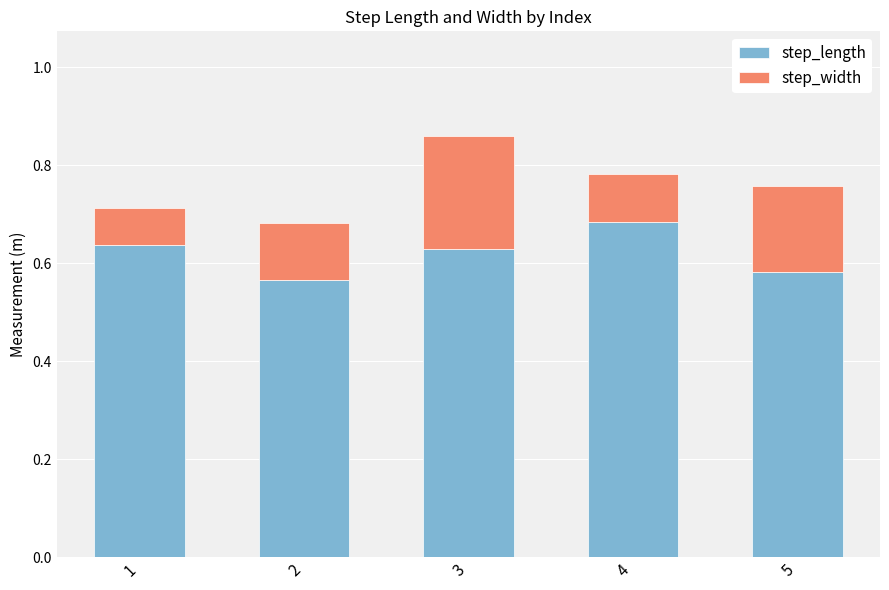

Count the number of data series in this chart.

2